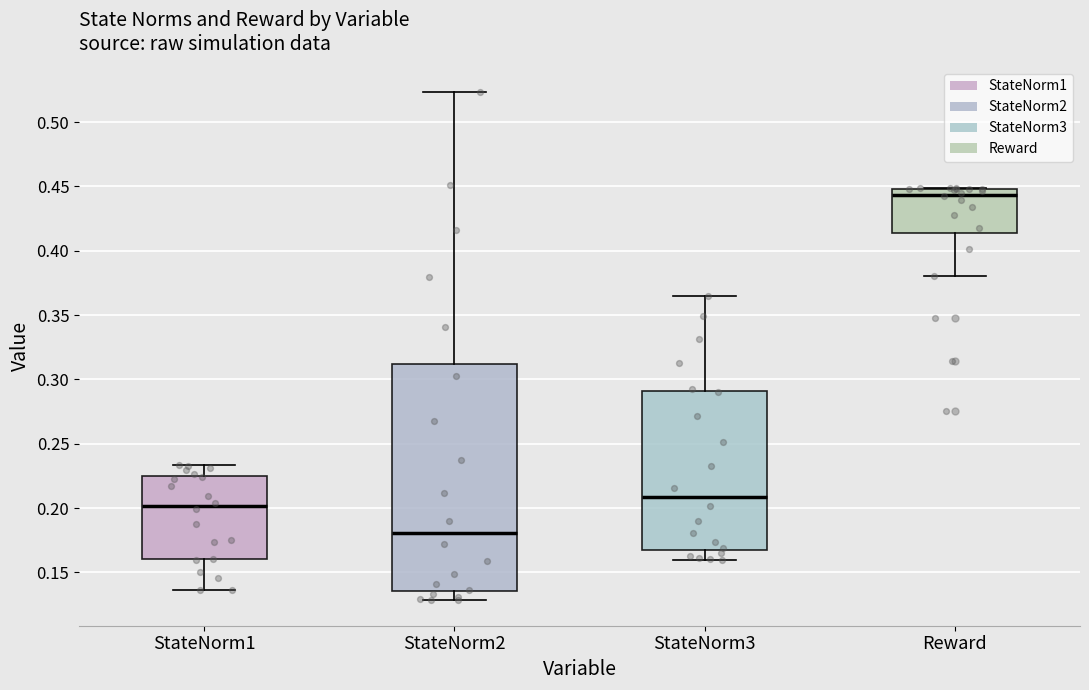

Reading left to right, read every box against the y-axis: the position of its median line, the range the box covers, and the ends of its whiskers. The values are not printed on the chart, so give them approximately, as read against the axis.

StateNorm1: median 0.200, box 0.160 to 0.225, whiskers 0.135 to 0.235
StateNorm2: median 0.180, box 0.135 to 0.310, whiskers 0.130 to 0.525
StateNorm3: median 0.210, box 0.170 to 0.290, whiskers 0.160 to 0.365
Reward: median 0.445, box 0.415 to 0.450, whiskers 0.380 to 0.450